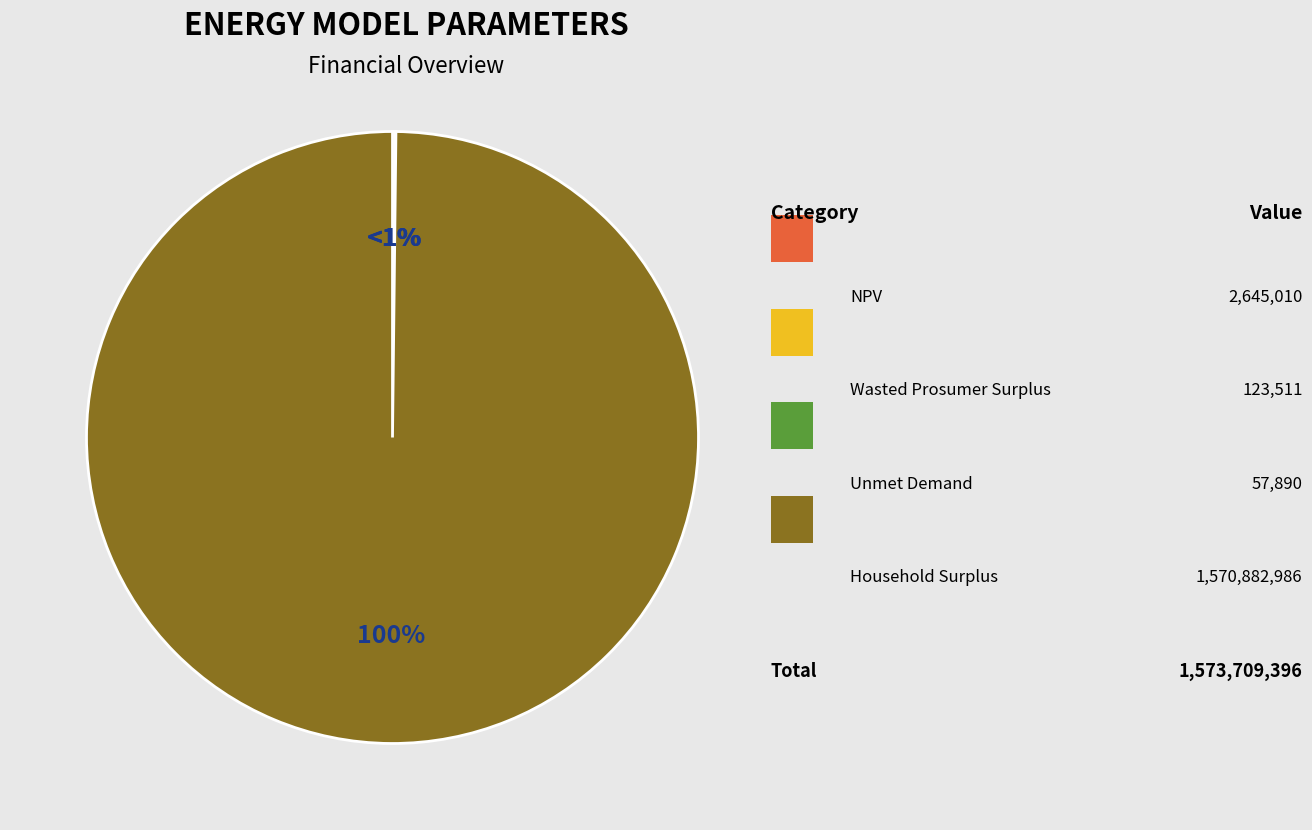

Which category has the biggest portion of the pie?

Household Surplus